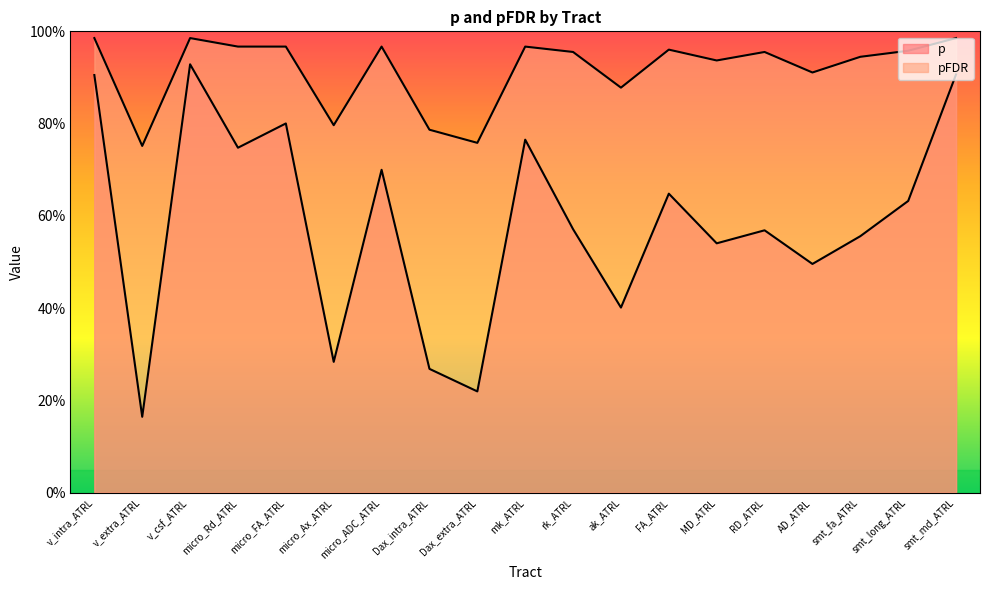

How many categories are shown in the chart?

19